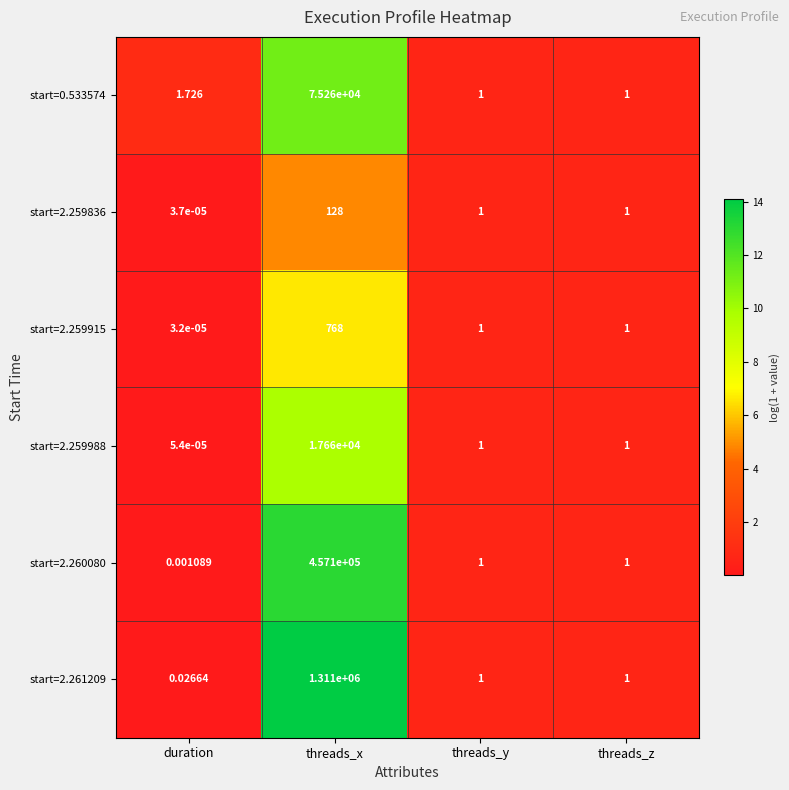

Is the value of start=2.259915 at threads_x greater than the value of start=2.260080 at threads_y?

Yes